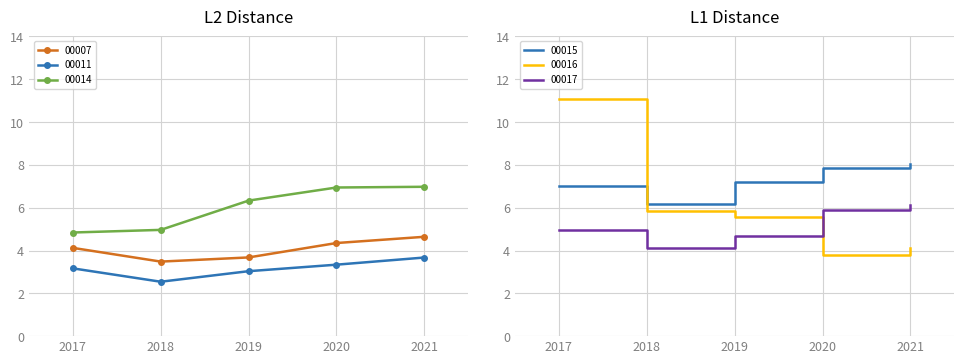

Reading left to right, extract all data points from this chart.

00007: 2017=4.1	2018=3.5	2019=3.7	2020=4.3	2021=4.6
00011: 2017=3.2	2018=2.5	2019=3.0	2020=3.3	2021=3.7
00014: 2017=4.8	2018=5.0	2019=6.3	2020=6.9	2021=7.0
00015: 2017=7.0	2018=6.2	2019=7.2	2020=7.8	2021=8.0
00016: 2017=11.1	2018=5.9	2019=5.6	2020=3.8	2021=4.1
00017: 2017=5.0	2018=4.1	2019=4.7	2020=5.9	2021=6.1